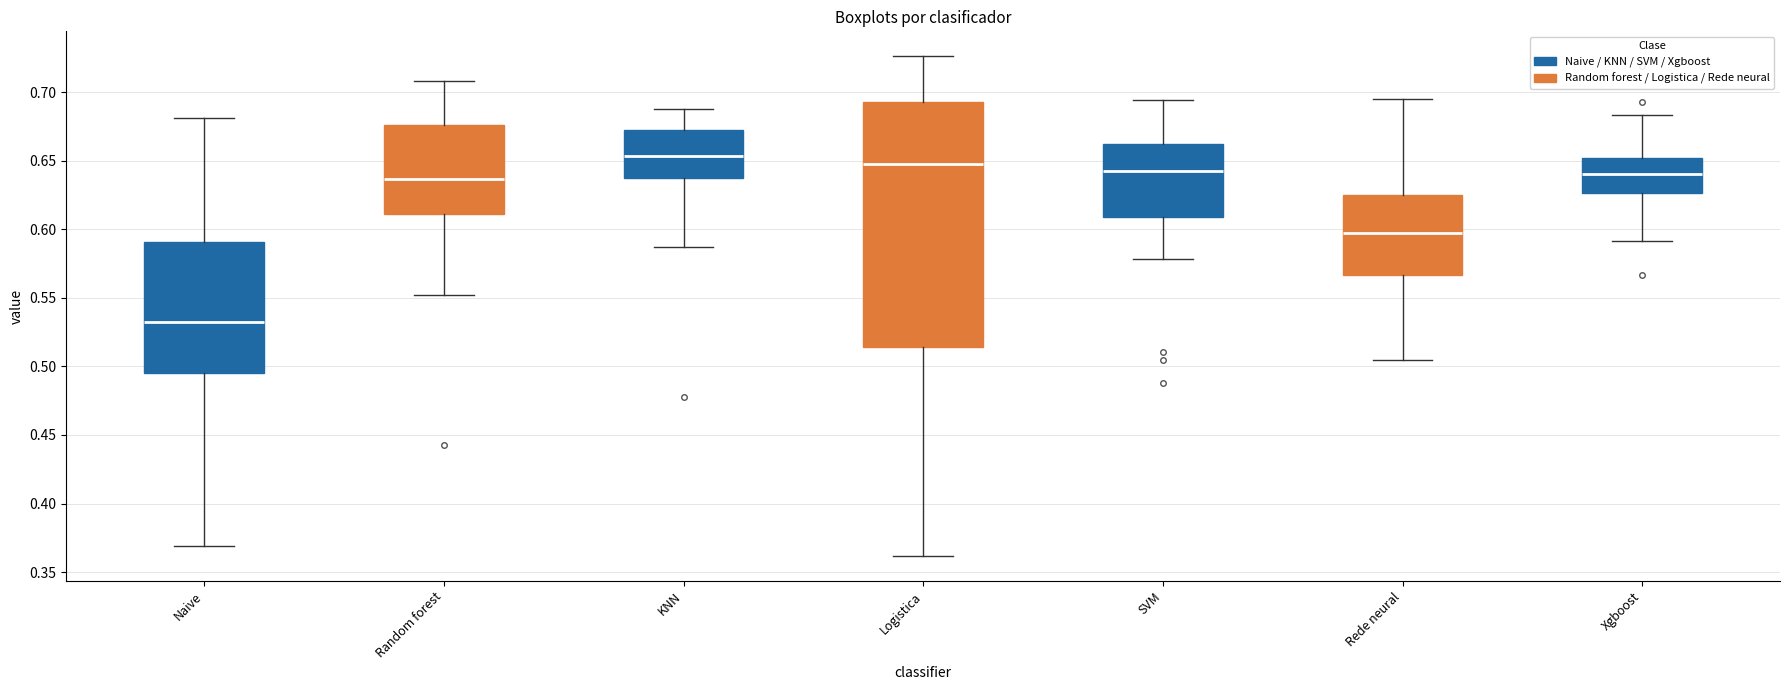

Reading left to right, read every box against the y-axis: the position of its median line, the range the box covers, and the ends of its whiskers. The values are not printed on the chart, so give them approximately, as read against the axis.

Naive: median 0.535, box 0.495 to 0.590, whiskers 0.370 to 0.680
Random forest: median 0.635, box 0.610 to 0.675, whiskers 0.550 to 0.710
KNN: median 0.655, box 0.640 to 0.670, whiskers 0.585 to 0.690
Logistica: median 0.650, box 0.515 to 0.695, whiskers 0.360 to 0.725
SVM: median 0.645, box 0.610 to 0.660, whiskers 0.580 to 0.695
Rede neural: median 0.600, box 0.565 to 0.625, whiskers 0.505 to 0.695
Xgboost: median 0.640, box 0.625 to 0.650, whiskers 0.590 to 0.685